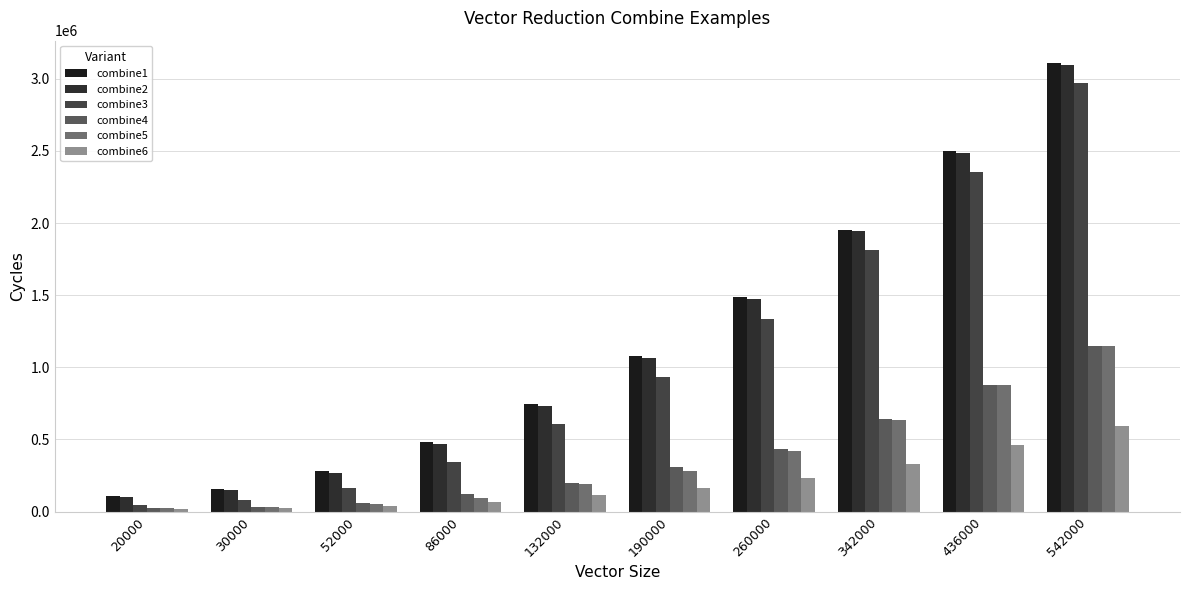

What is the smallest value displayed?

20907